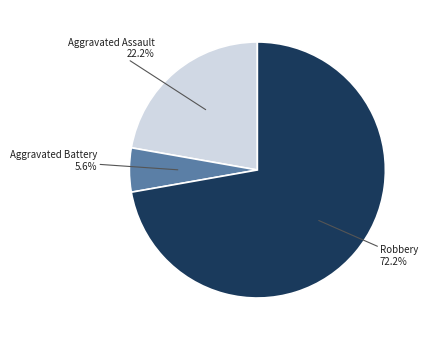

Does any single category account for the majority?

Yes